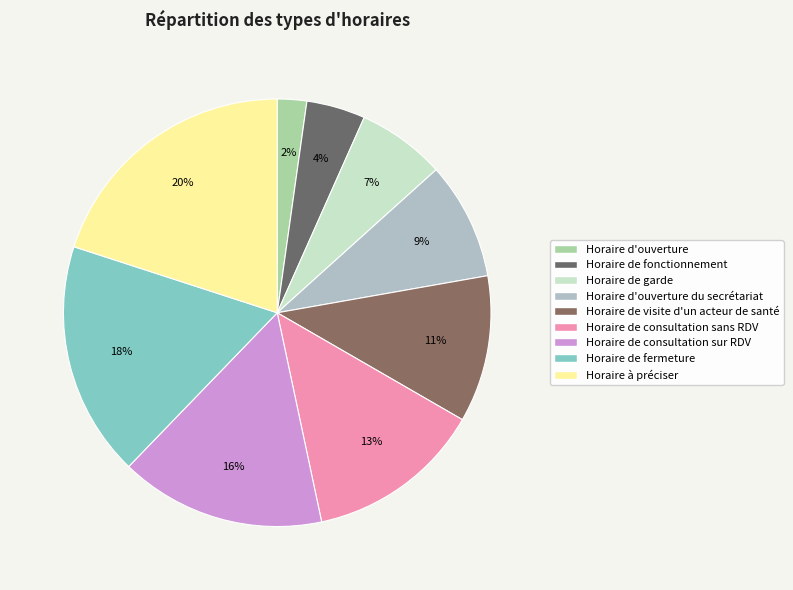

Is it true that Horaire de consultation sur RDV is 24% of the pie?

False